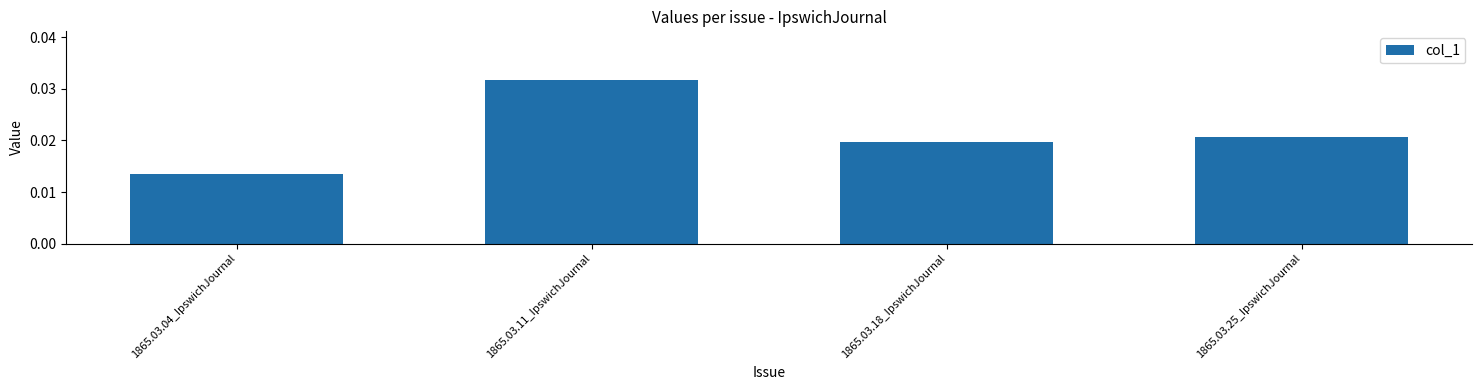

Rank the categories by value from highest to lowest.

1865.03.11_IpswichJournal, 1865.03.25_IpswichJournal, 1865.03.18_IpswichJournal, 1865.03.04_IpswichJournal